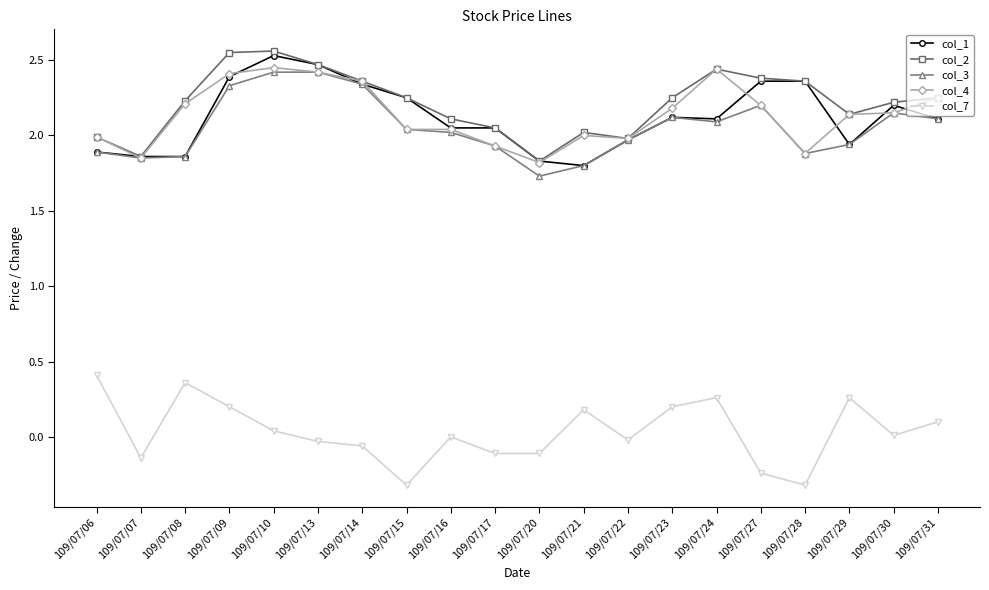

True or false: col_4 has a value of 1.4 at 109/07/29.

False